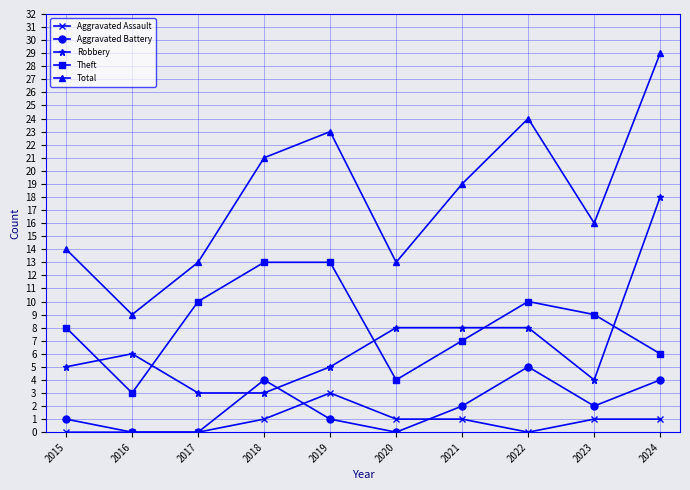

The Total series shows 9 at 2016. True or false?

True